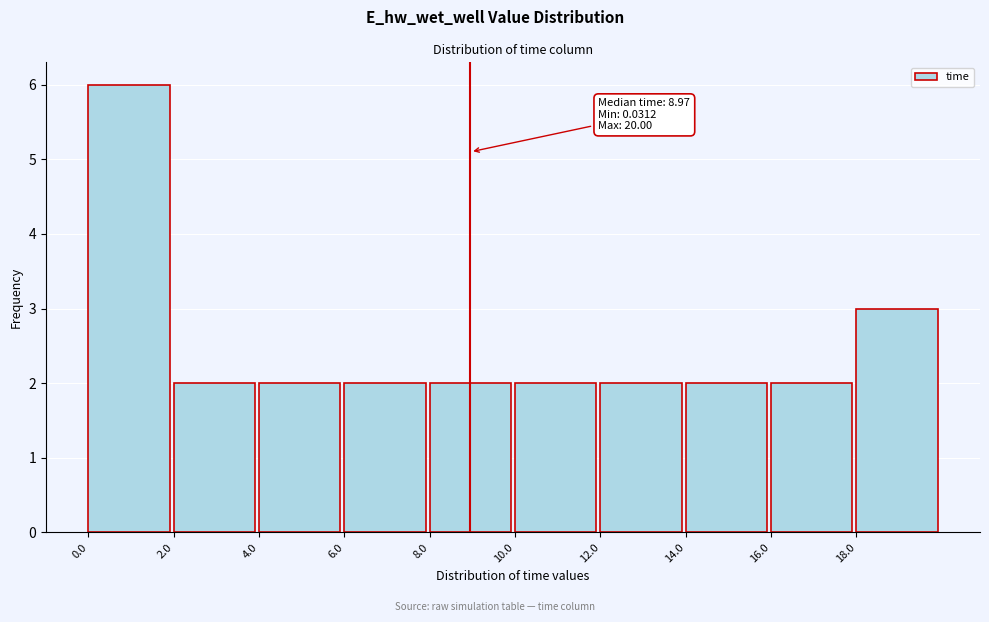

Over which range of the x-axis is the bar tallest?

0 to 2